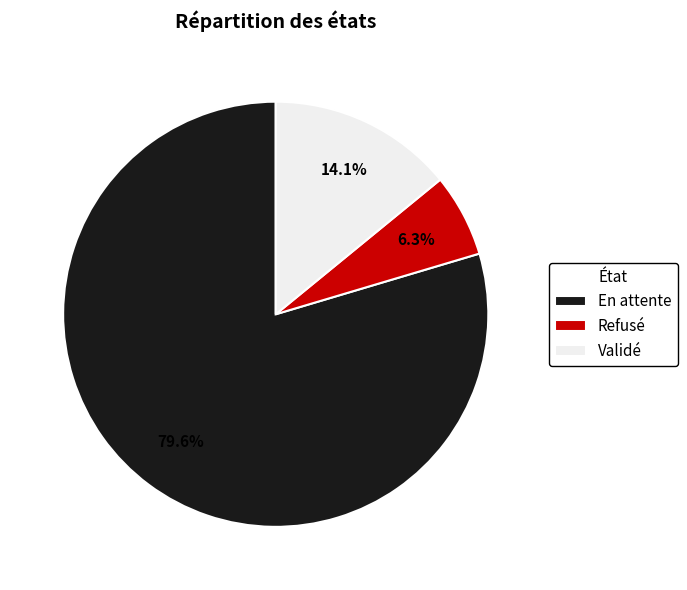

Approximately how many times larger is the value at Refusé compared to Validé?

0.4